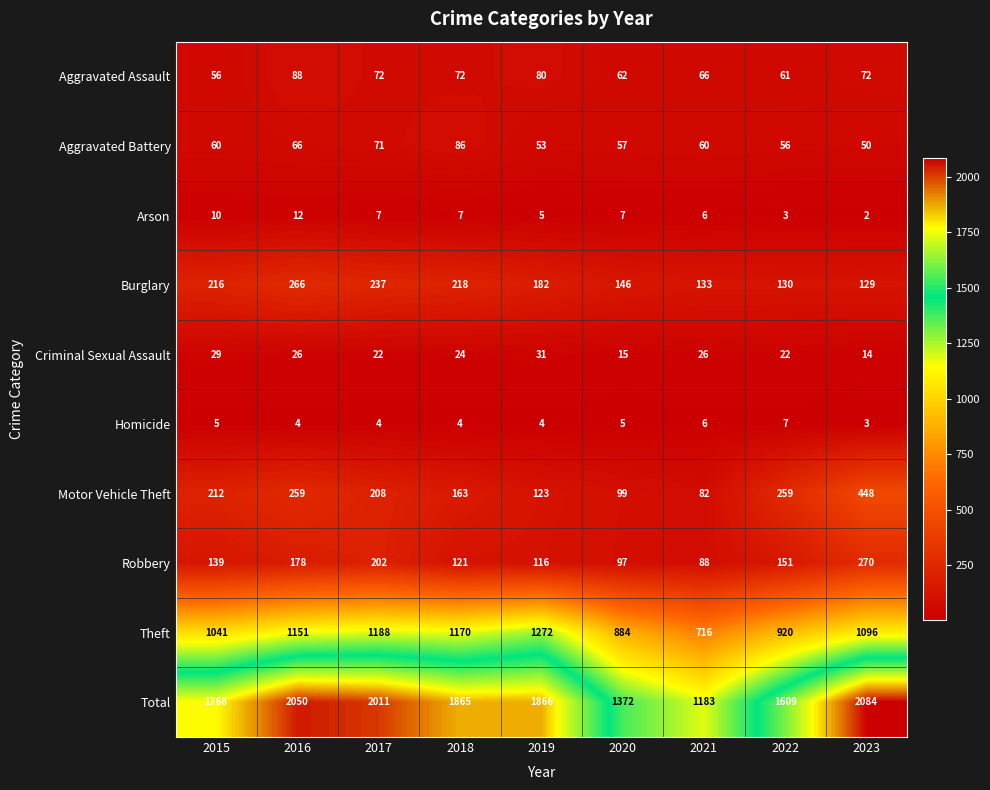

Count the number of data series in this chart.

10